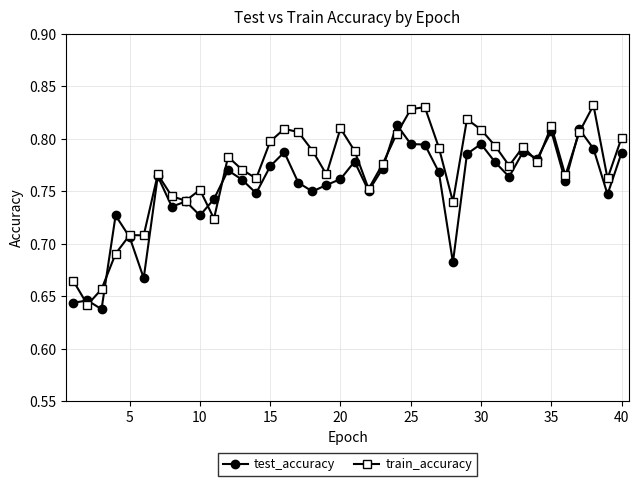

True or false: train_accuracy has more than 1 points higher than both neighbors.

True